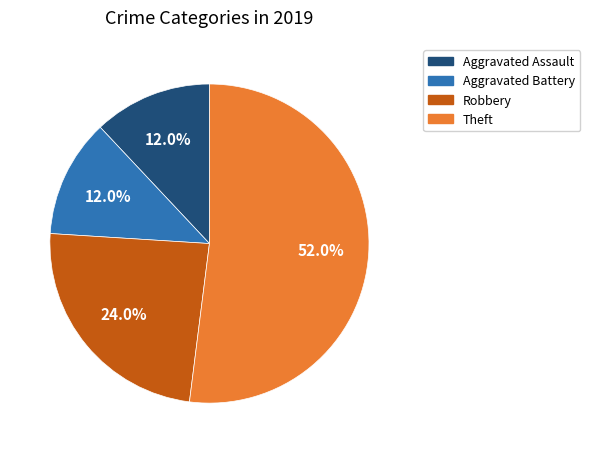

Which category has the biggest portion of the pie?

Theft